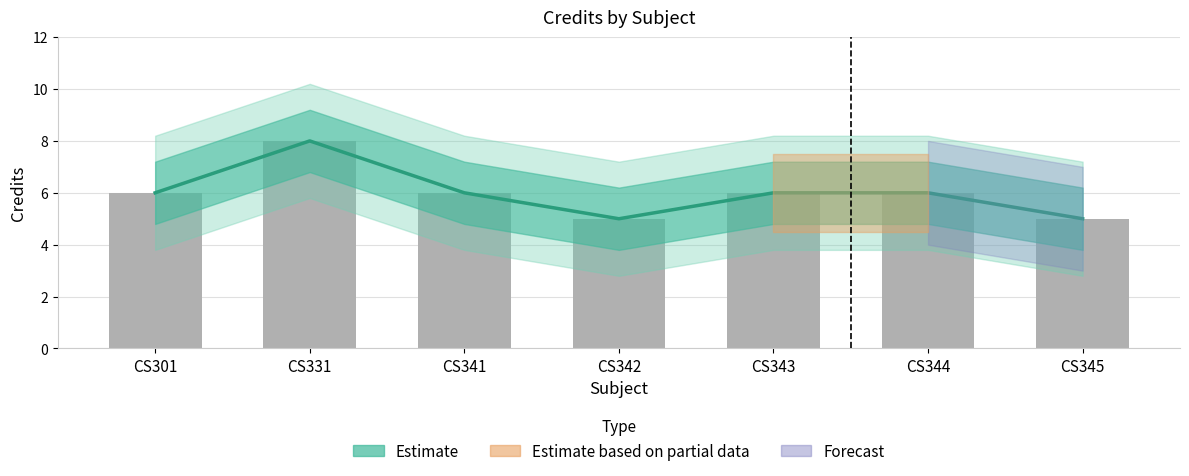

What is the value of the 1st bar from the left?

6